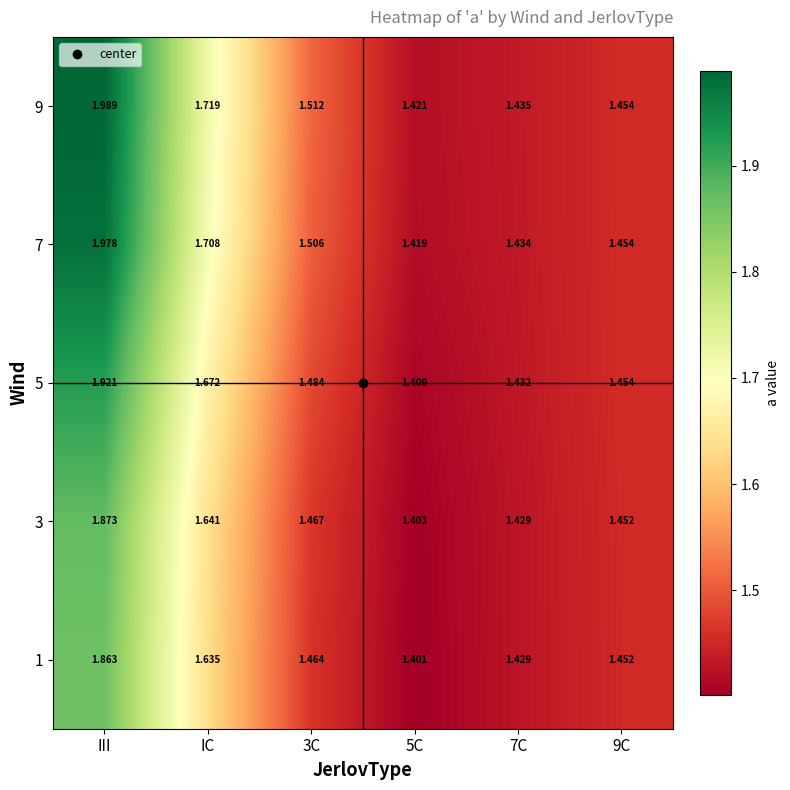

How many distinct data groups are displayed?

5